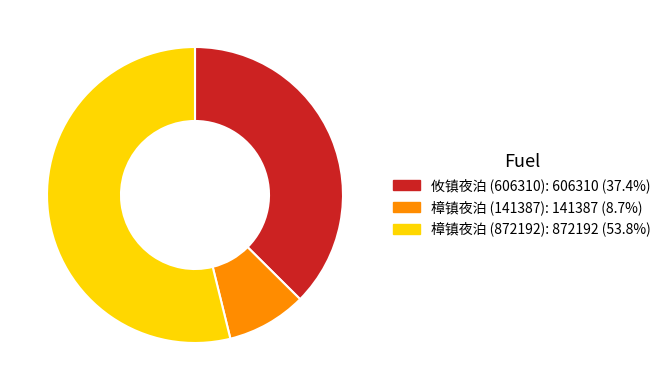

Which has a higher value, 攸镇夜泊 (606310) or 樟镇夜泊 (141387)?

攸镇夜泊 (606310)